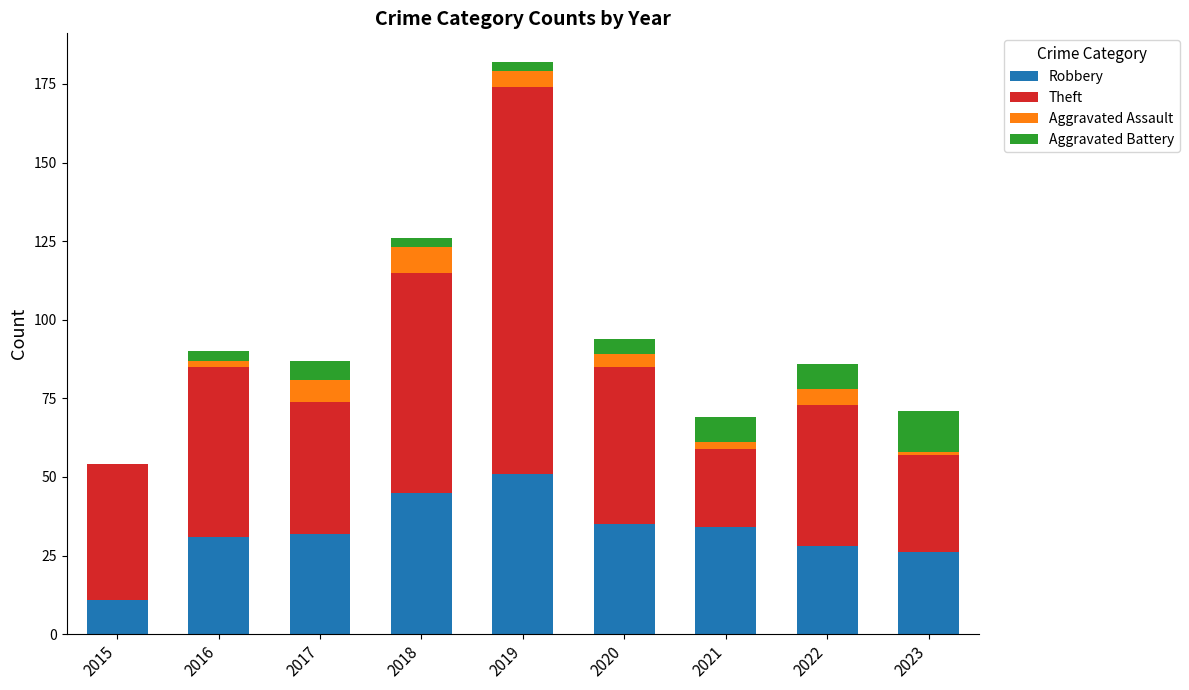

What are all the series names shown in the legend?

Robbery, Theft, Aggravated Assault, Aggravated Battery